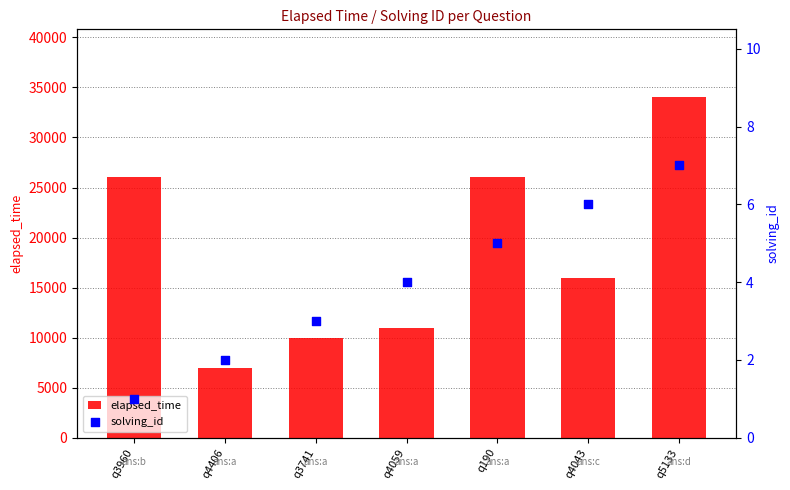

Which series contains the lowest Y value?

solving_id